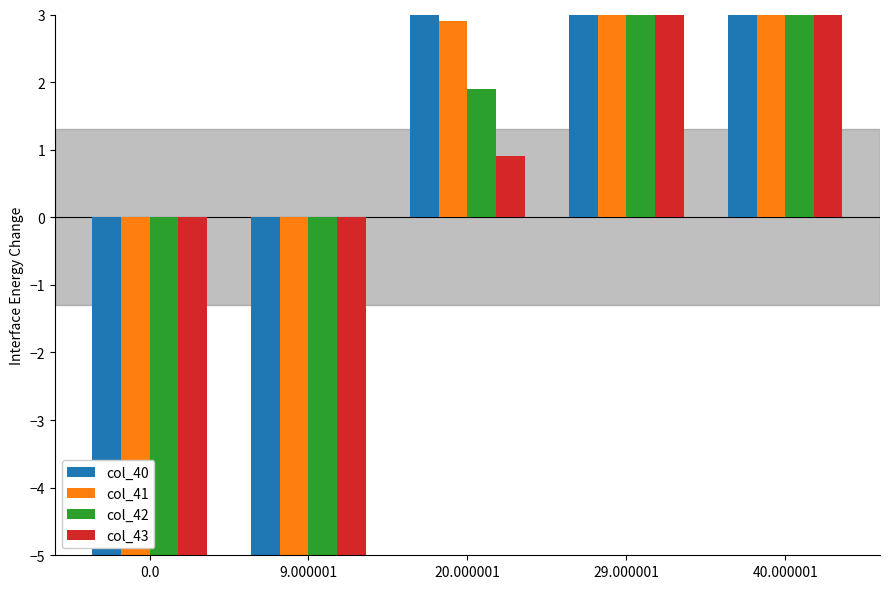

How many categories are shown in the chart?

5